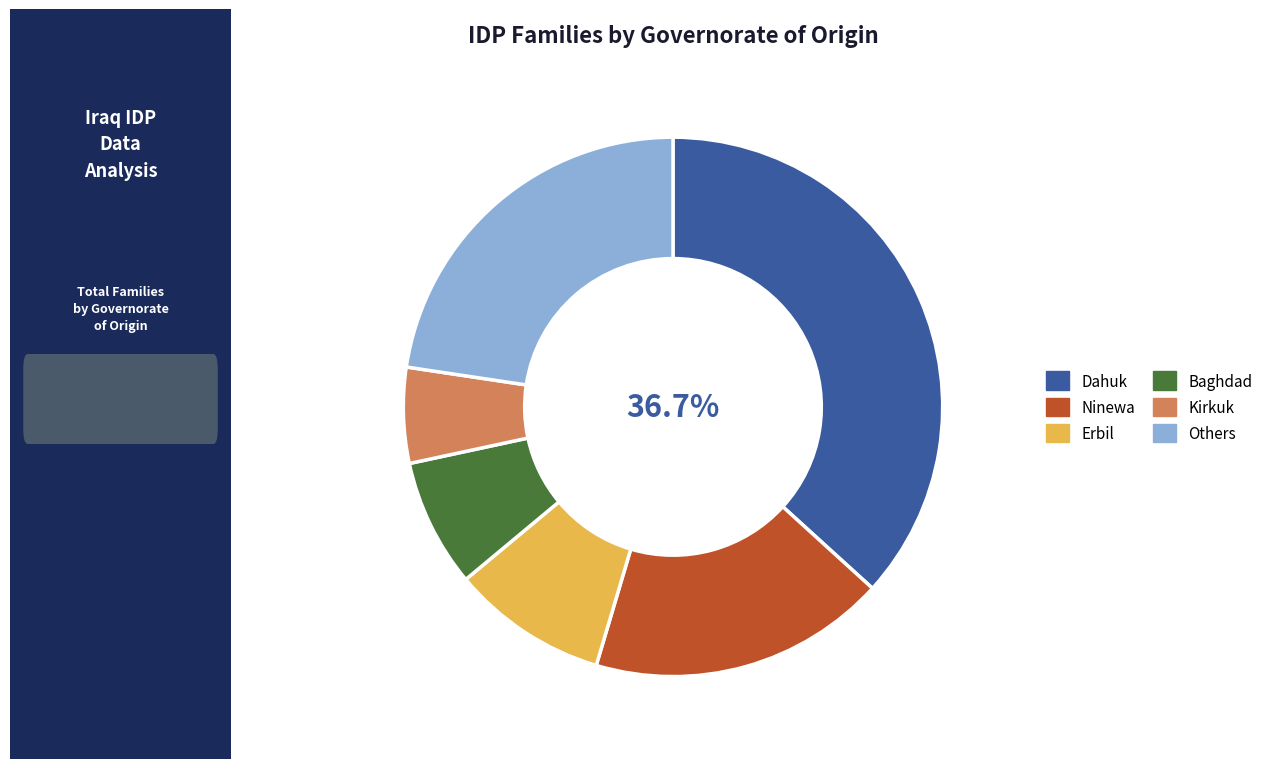

Is the sum of Others and Dahuk greater than half?

Yes